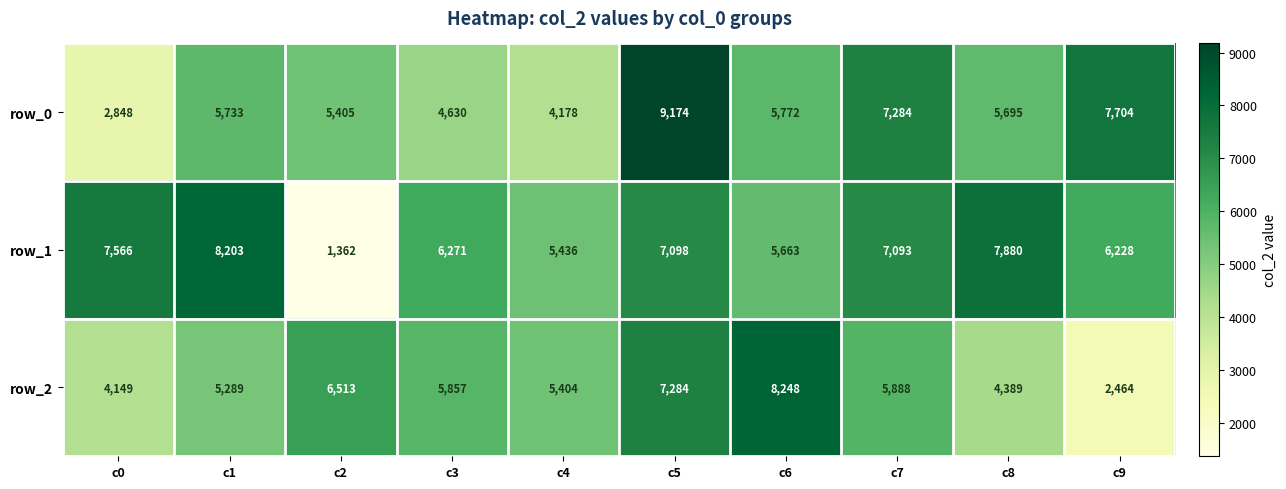

The row_1 series shows 1362 at c2. True or false?

True